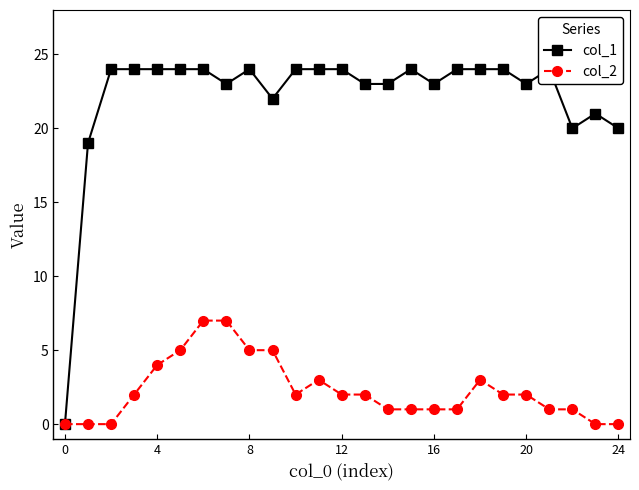

What is the difference between the second highest and second lowest values in the col_2 series?

7